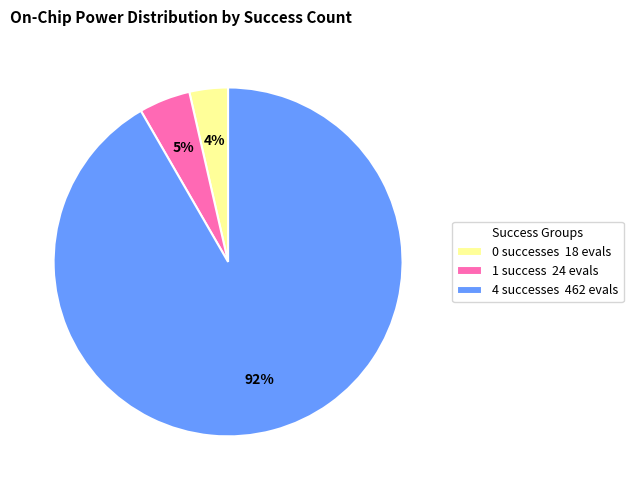

Which has a higher value, 1 success 24 evals or 4 successes 462 evals?

4 successes 462 evals